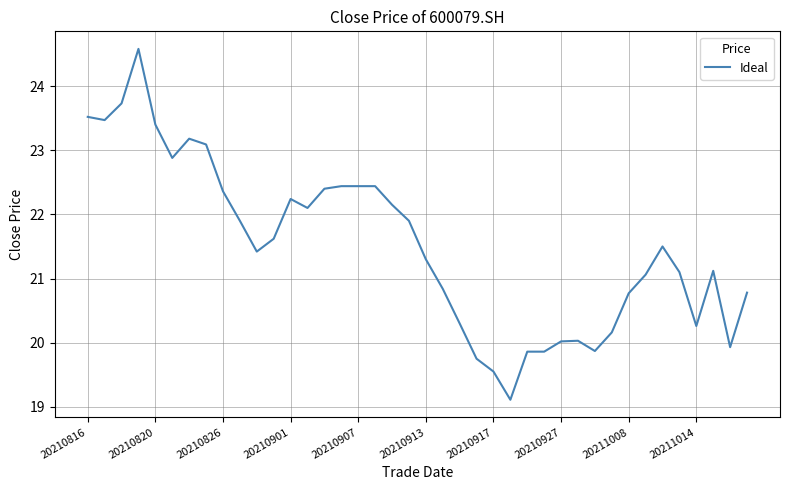

What is the maximum value shown in the chart?

24.6